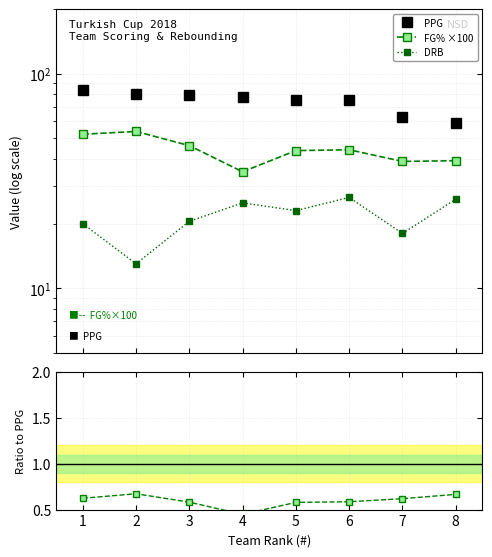

Is it true that FG% ×100 equals 62.7 at 2?

False